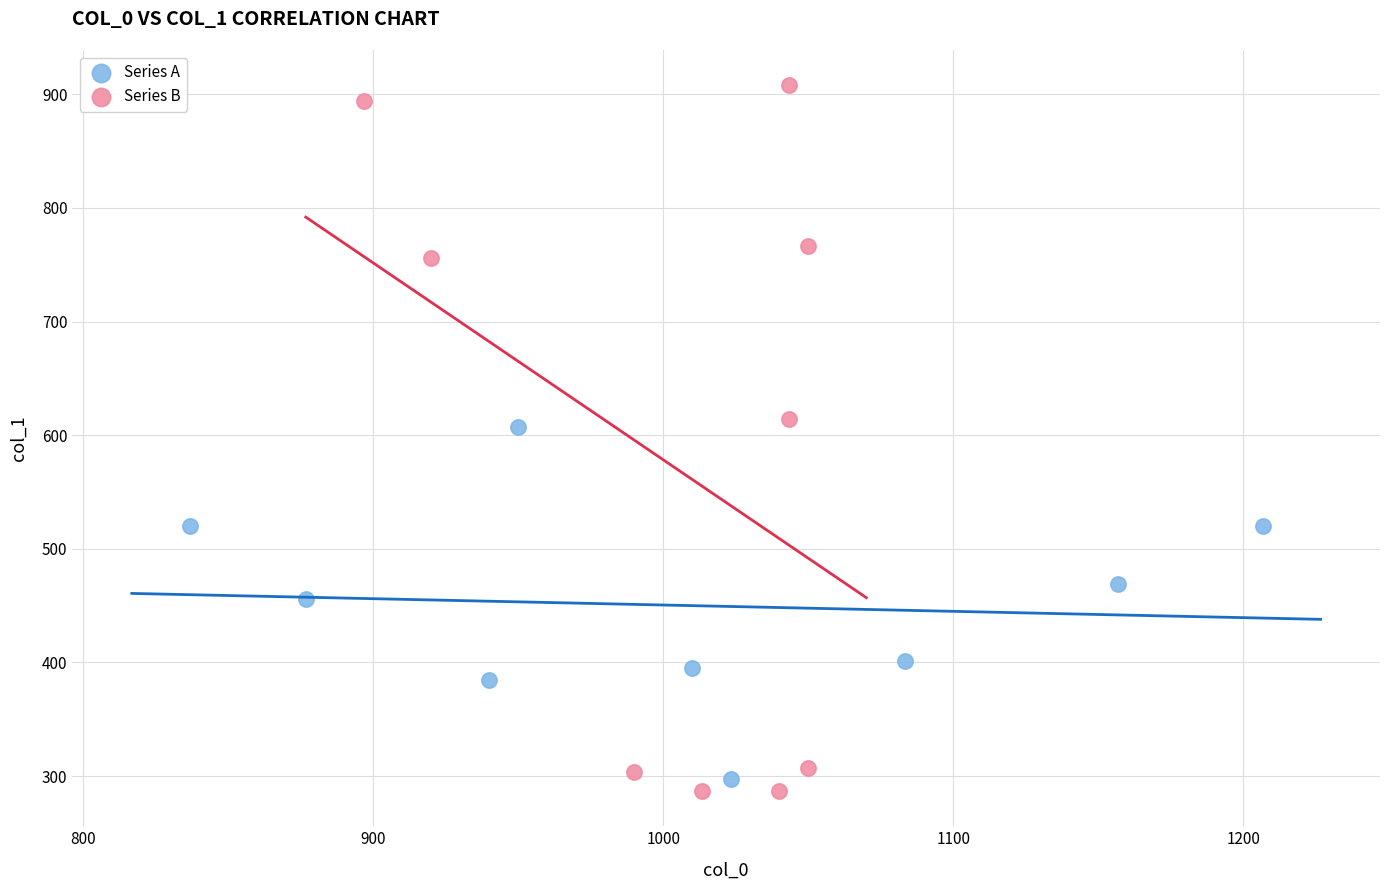

Which series has the largest Y range (max minus min)?

Series B